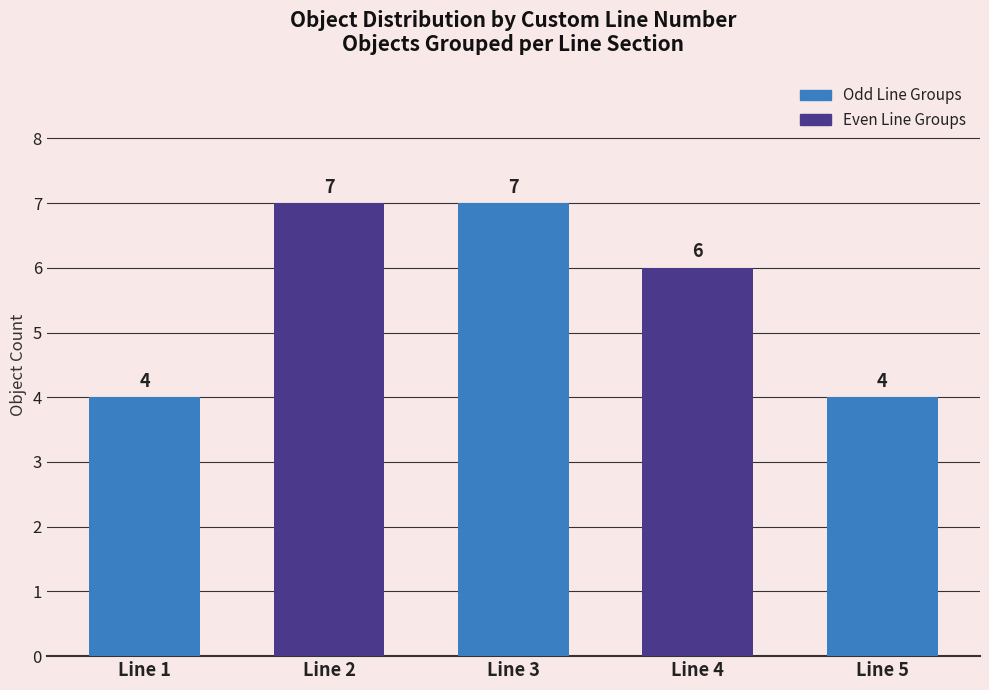

What is the greatest value displayed?

7